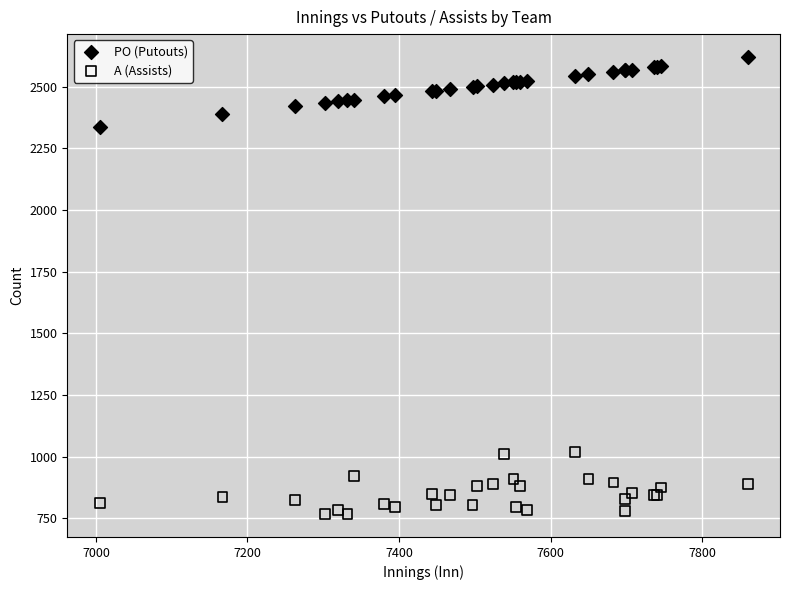

What is the X range (max minus min) for the scatter plot?

855